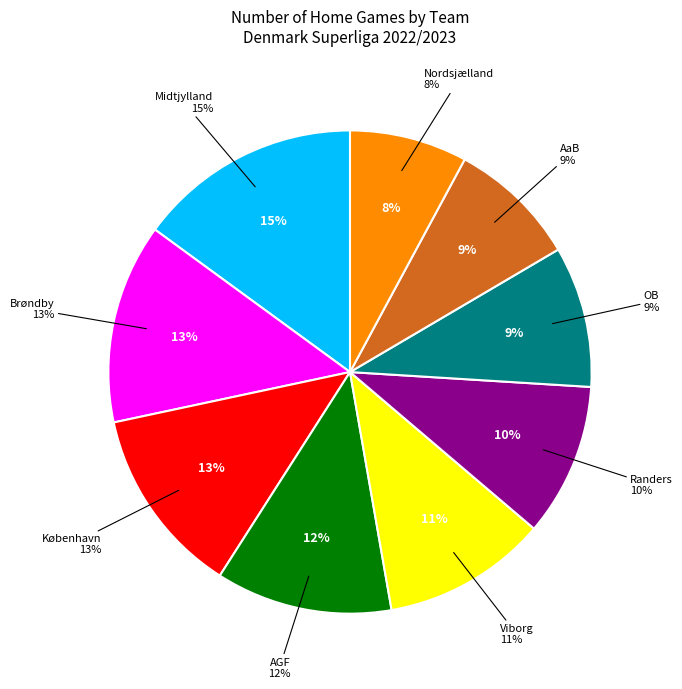

What percentage is the OB slice, to the nearest percent?

9%